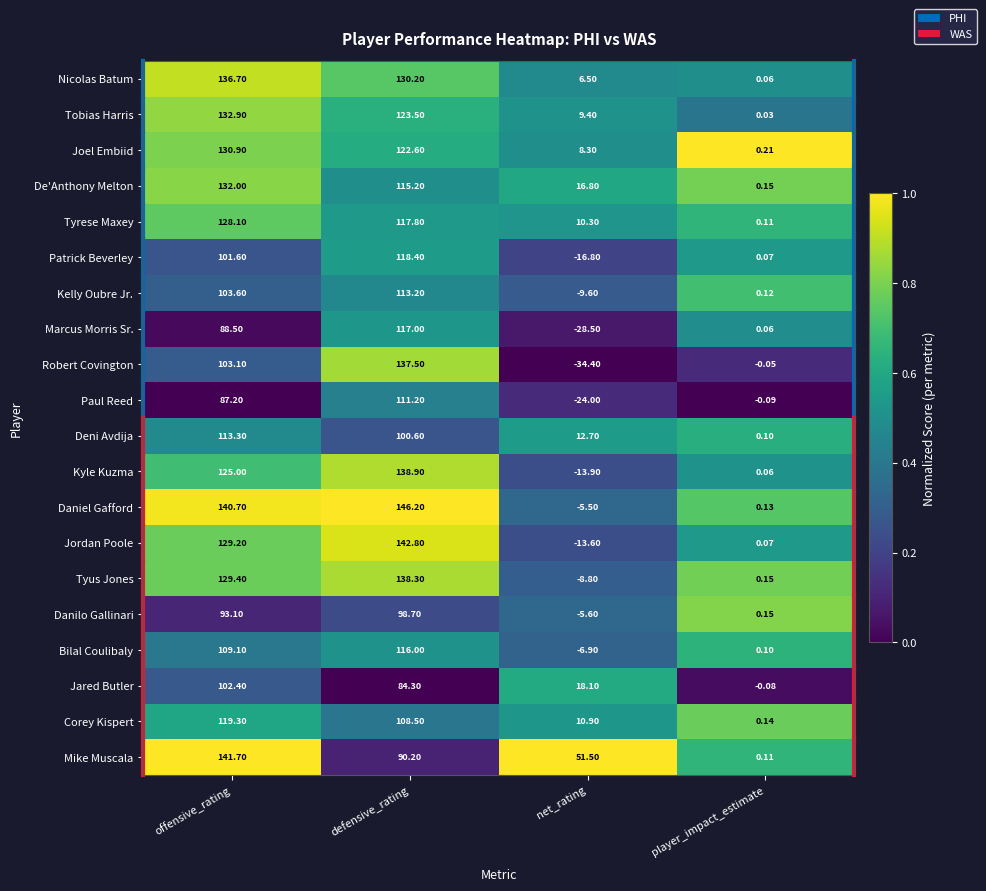

Which series changed the most between net_rating and player_impact_estimate?

Mike Muscala